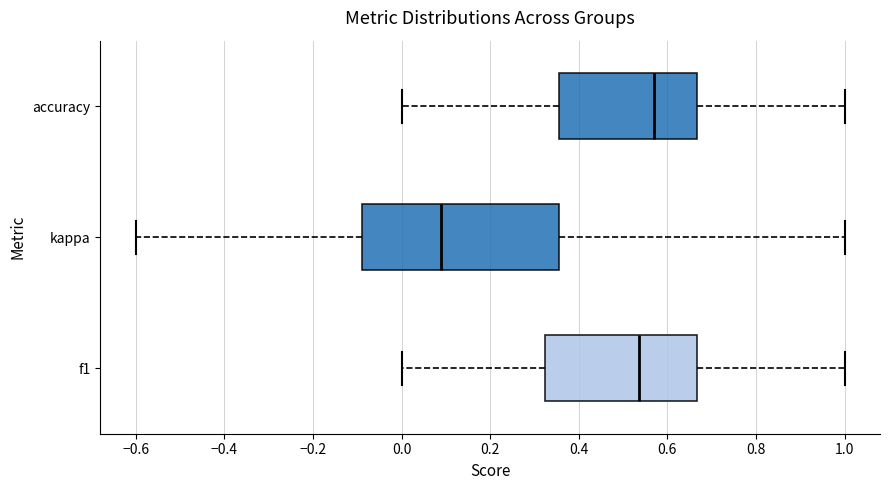

Which box is the widest, from its left edge to its right edge?

kappa